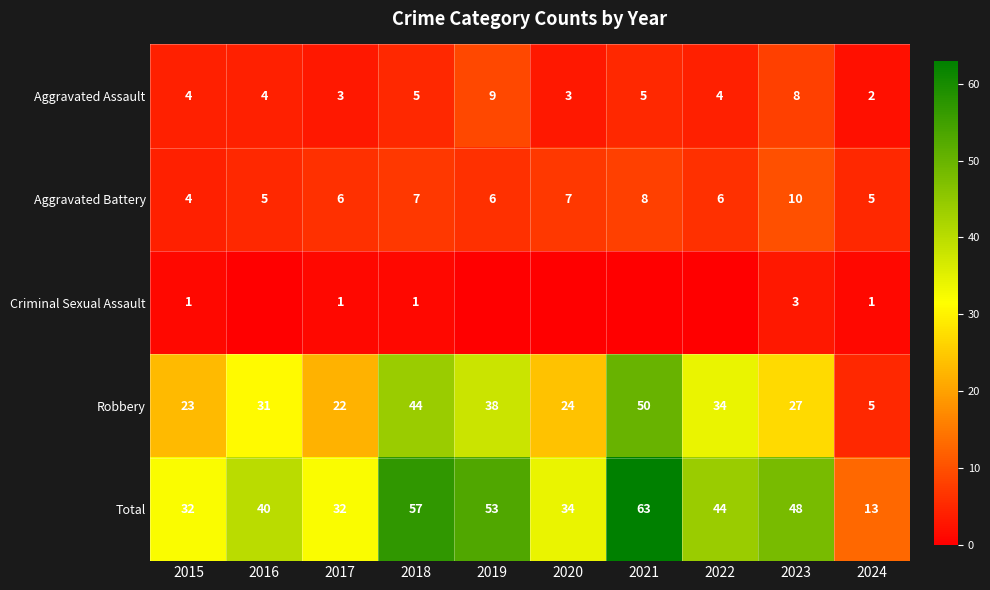

What is the average value of the Aggravated Battery series?

6